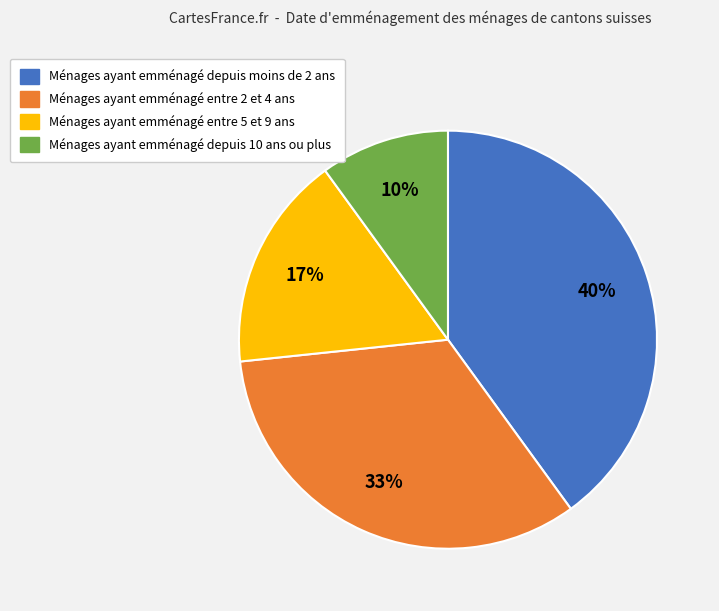

To the nearest percent, what is the difference between the largest and smallest slice percentages?

30%